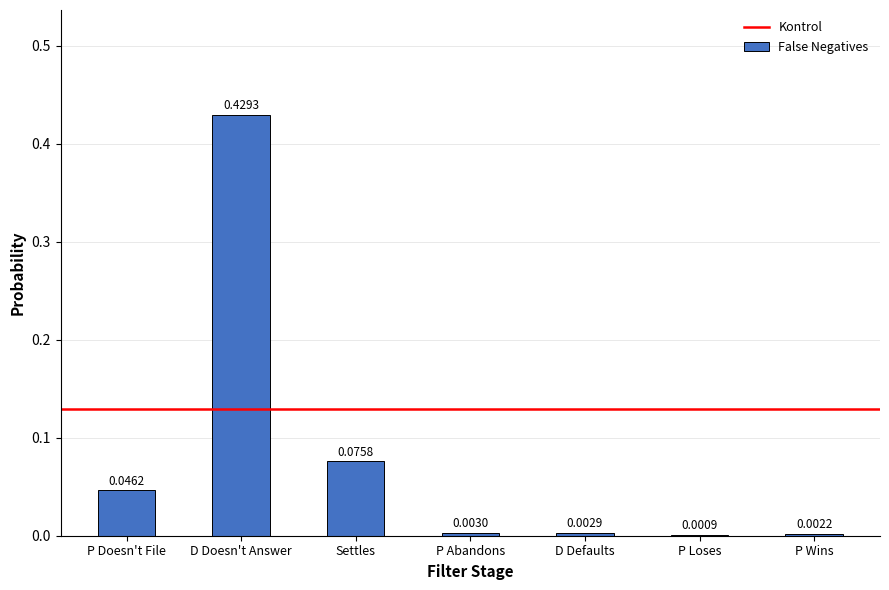

Which category has the highest value across all series?

D Doesn't Answer